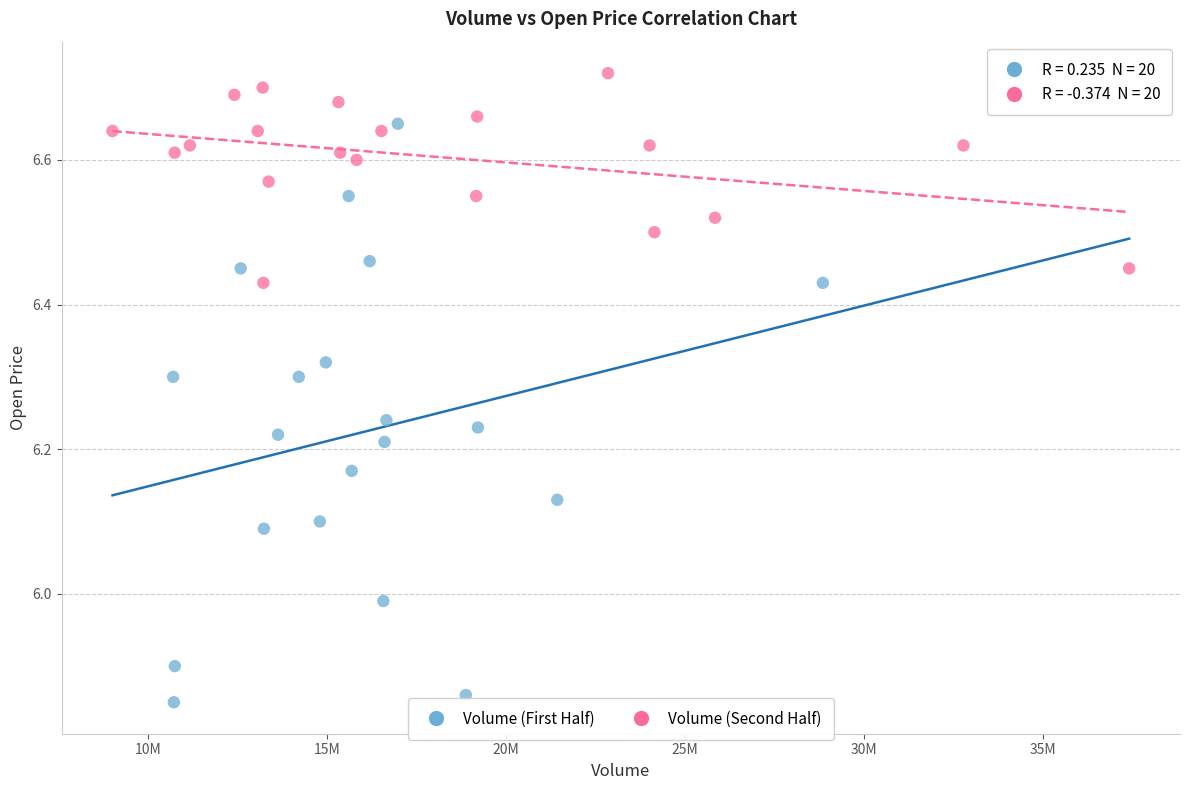

Which series reaches the minimum Y coordinate?

Volume (First Half)